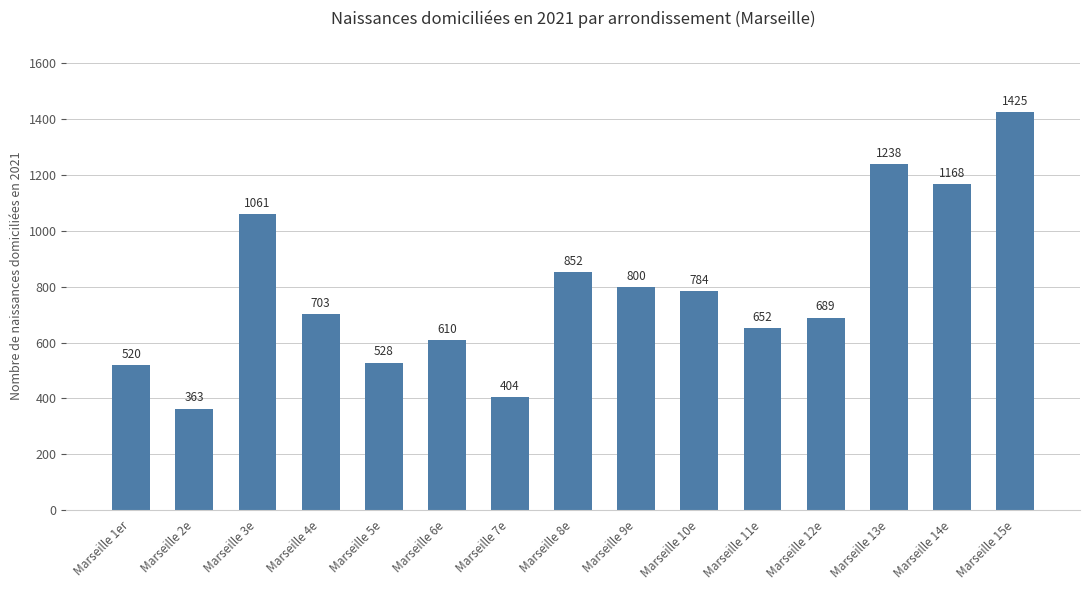

How many bars are there in total?

15